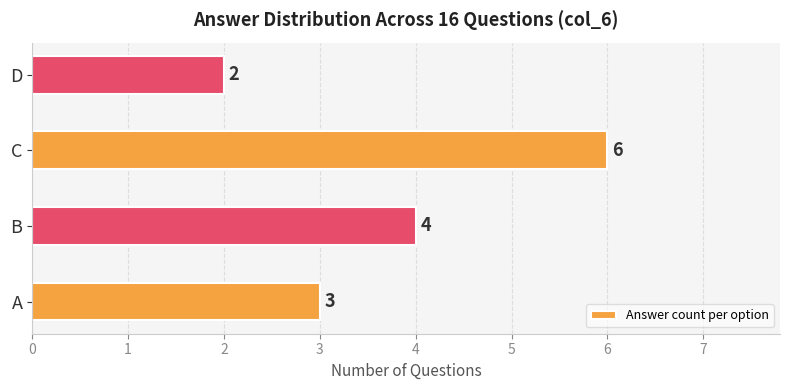

What is the change in value from A to B?

+1